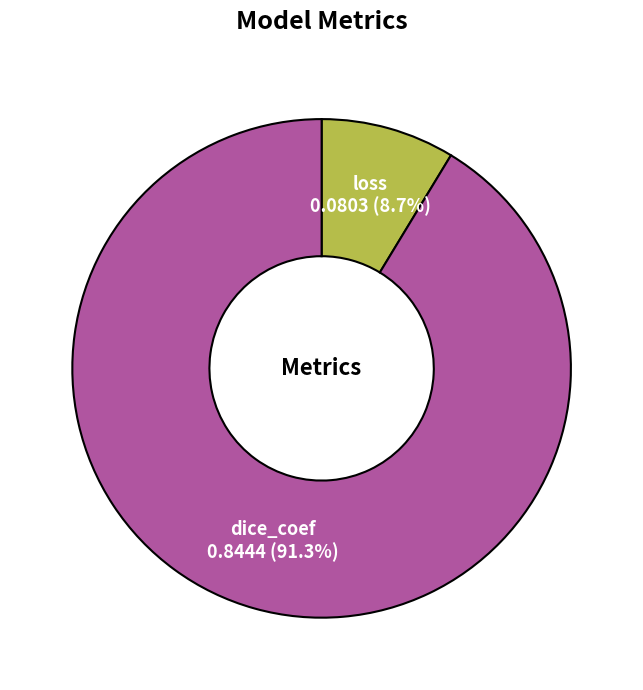

Combined, what portion of the pie is dice_coef and loss?

100.0%